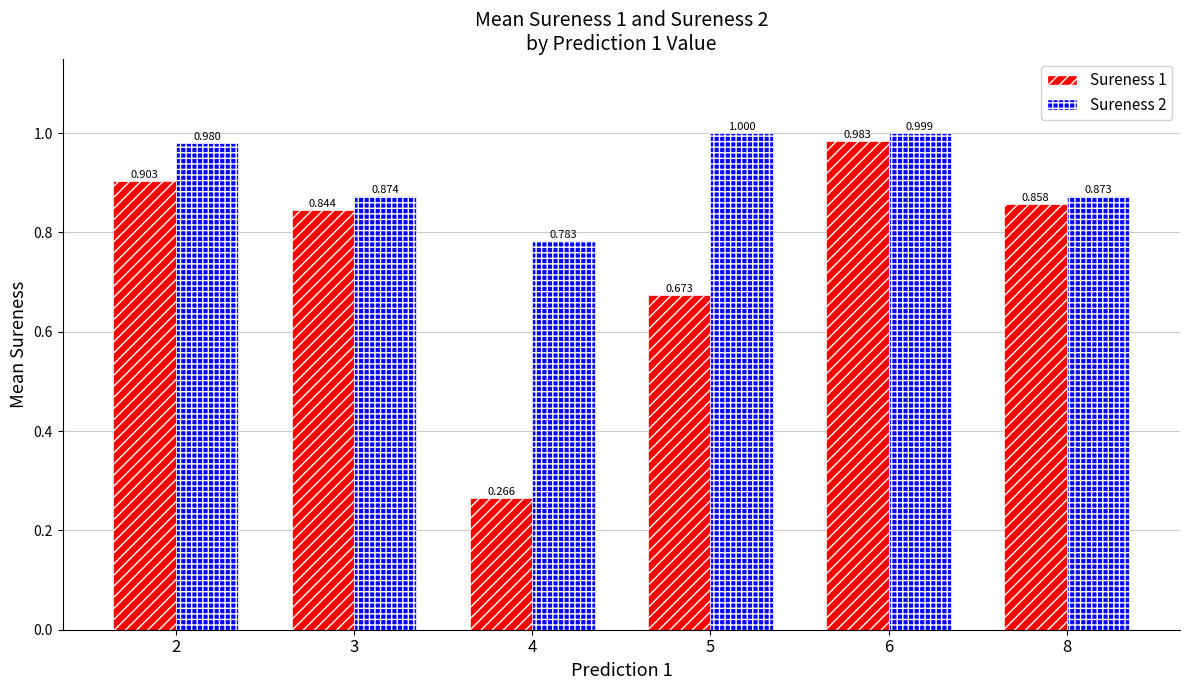

Between 2 and 8, which series saw the biggest shift?

Sureness 2